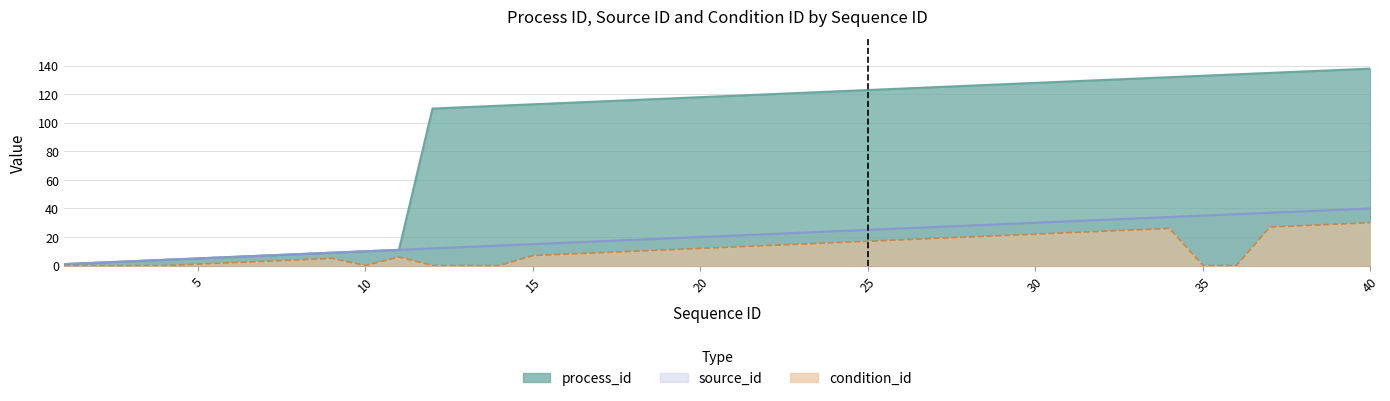

What are all the series names shown in the legend?

process_id, source_id, condition_id